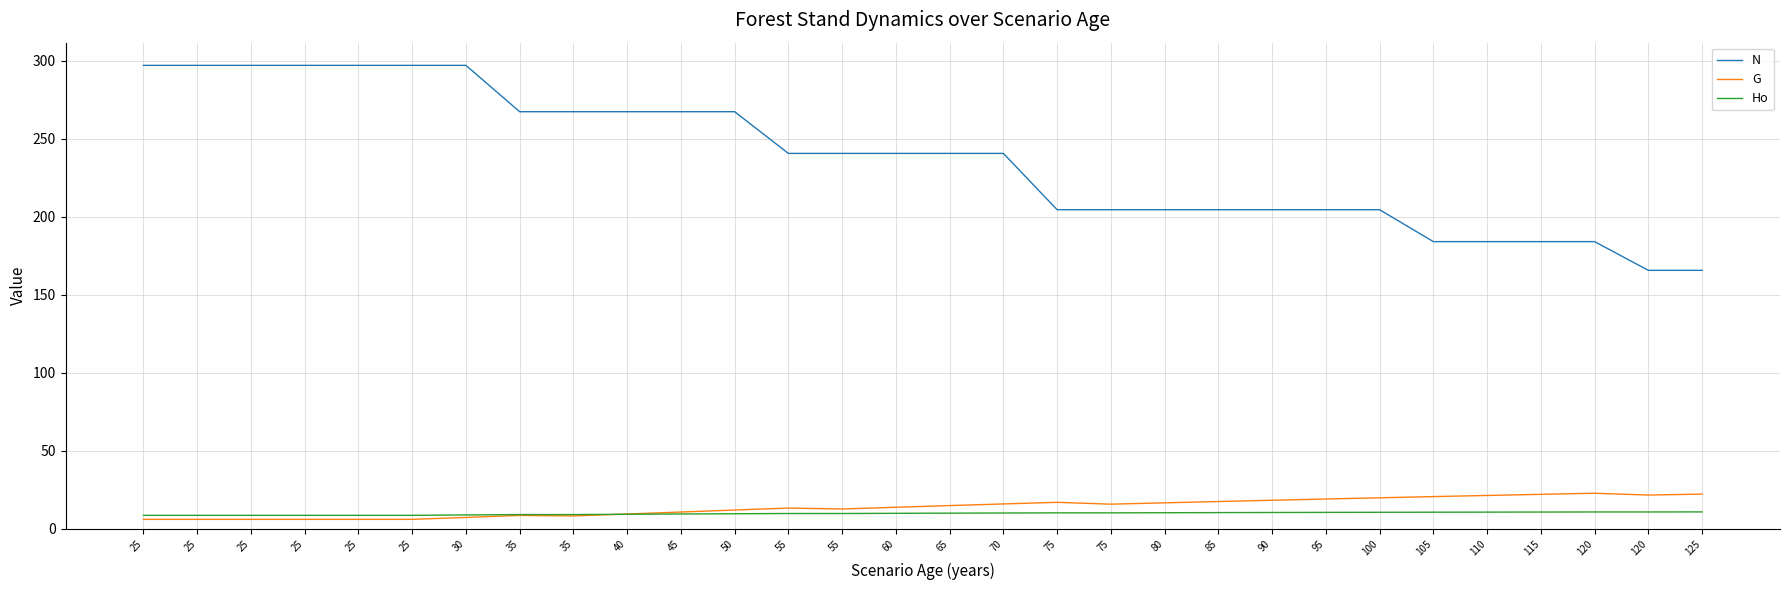

At which label is N closest to 231?

55